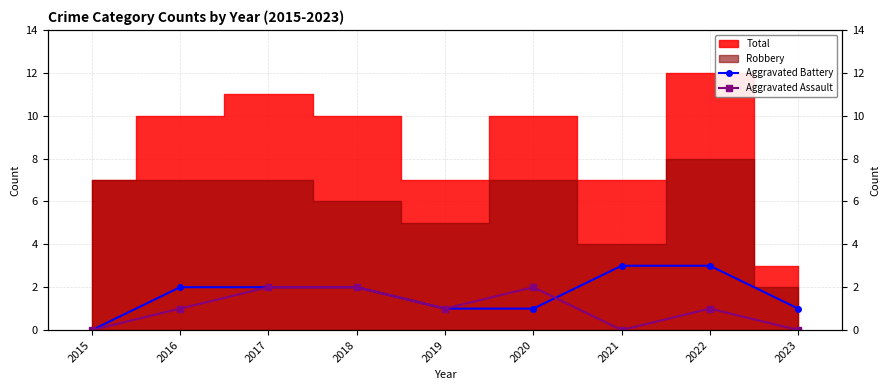

How many positive values does the Aggravated Battery series have?

8